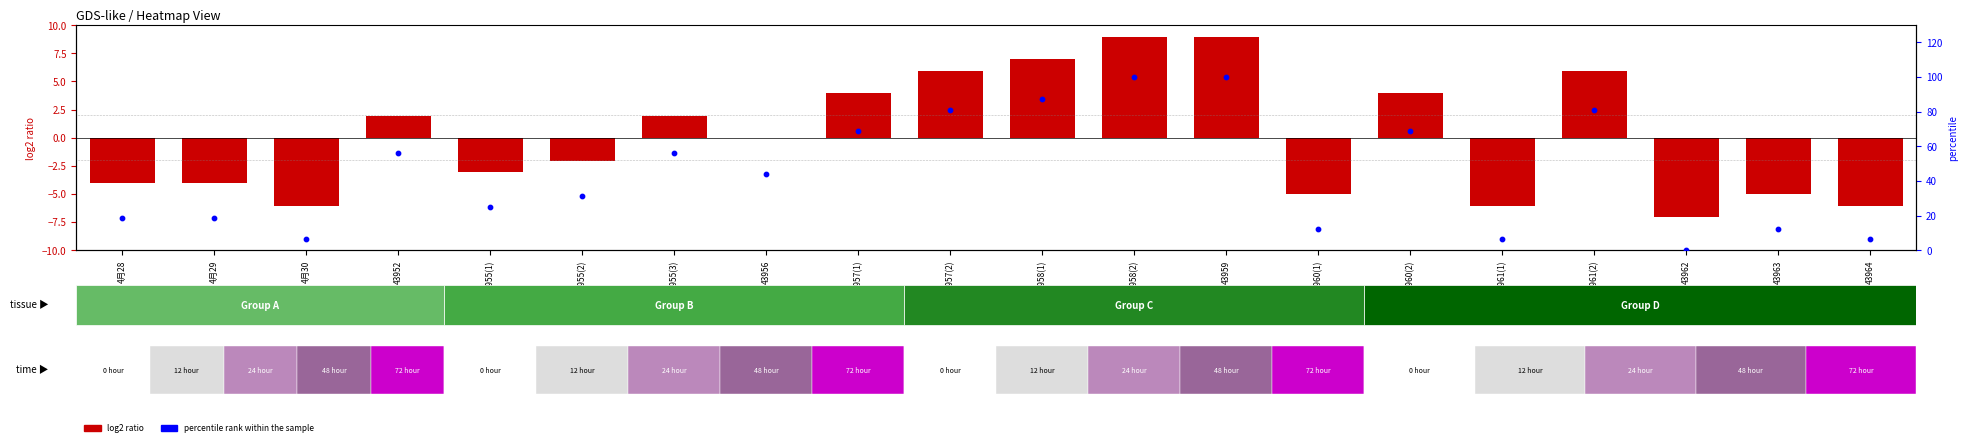

At which label is the value closest to 50?

43952